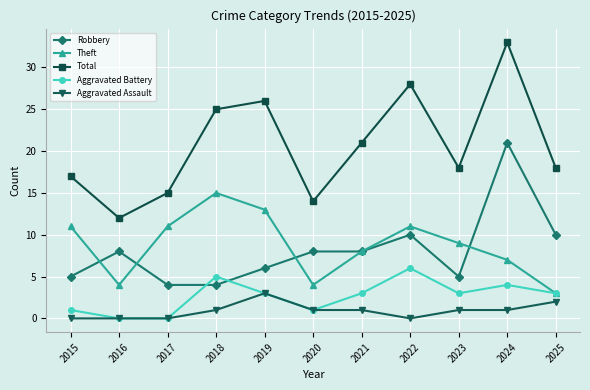

At which category does Total reach its first local peak?

2019